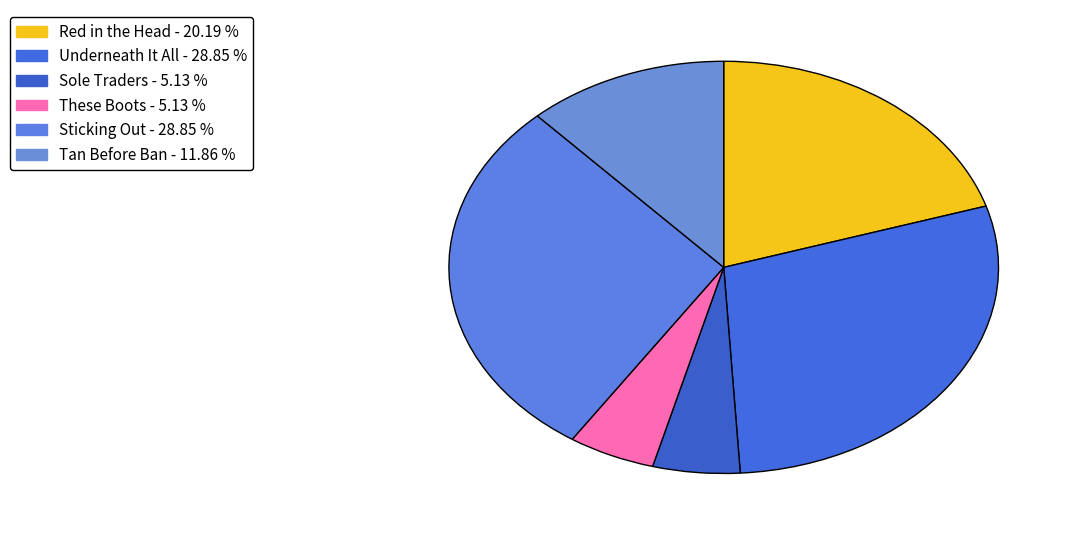

How many slices are in this pie chart?

6